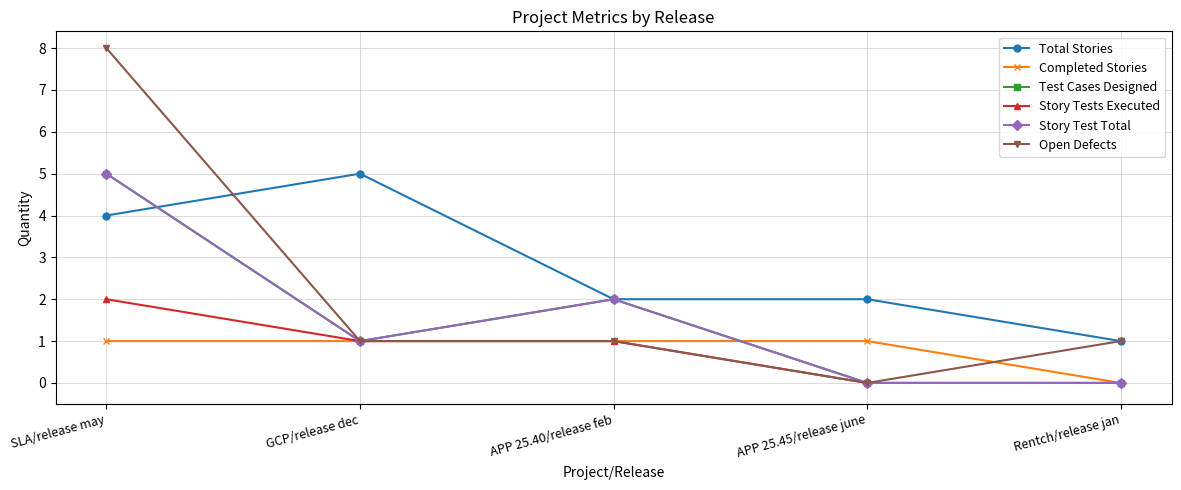

What is the value of the Story Test Total point at the 2nd from the left?

1